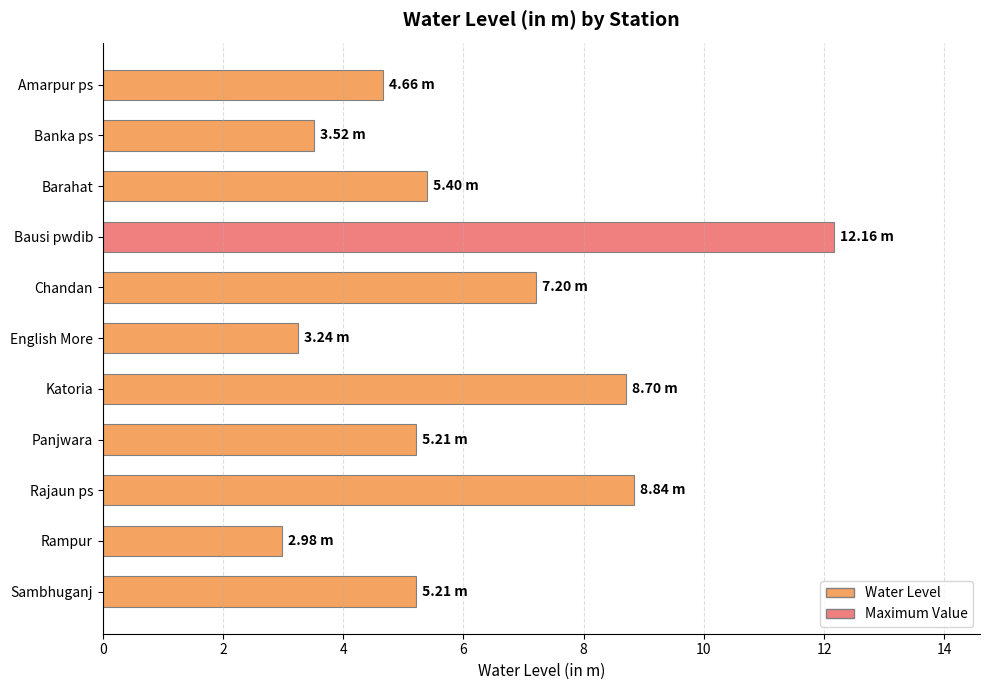

How many series are shown in this chart?

1